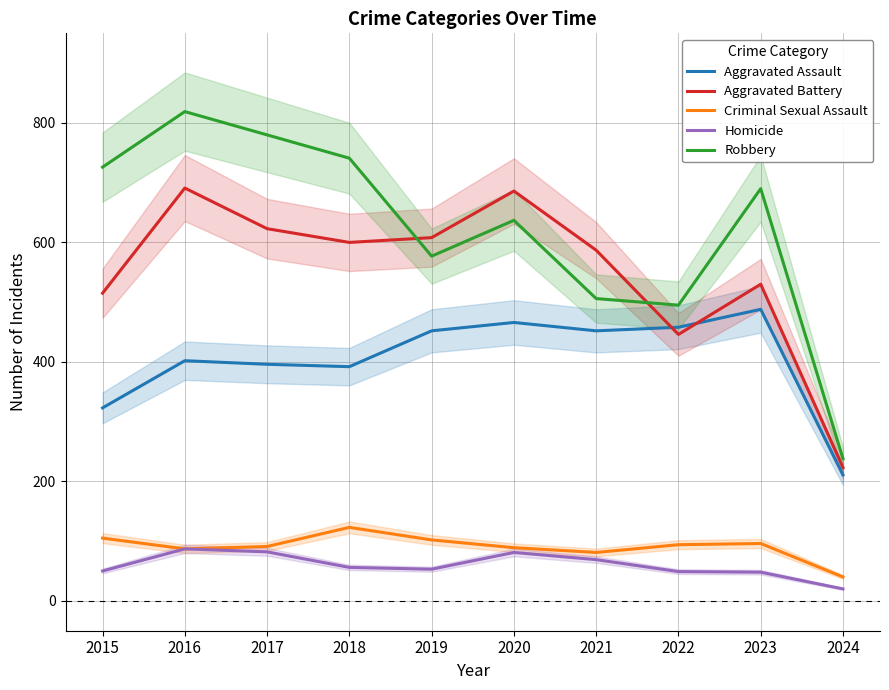

At which category does Homicide reach its first local peak?

2016